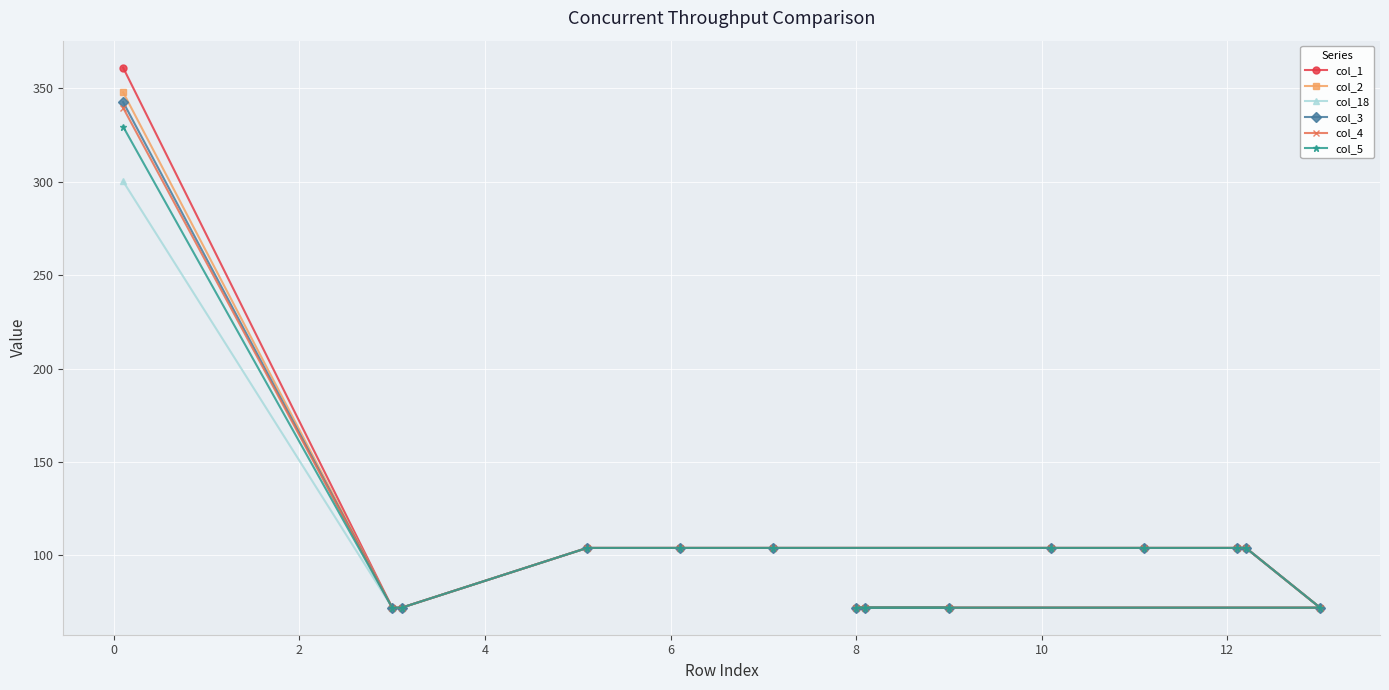

True or false: col_18 has more than 0 points higher than both neighbors.

True